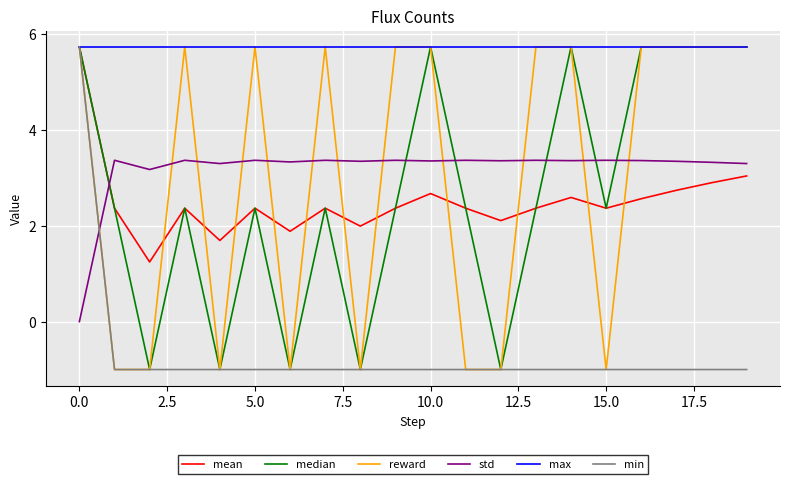

What is the difference between the maximum and second lowest values in the min series?

6.7